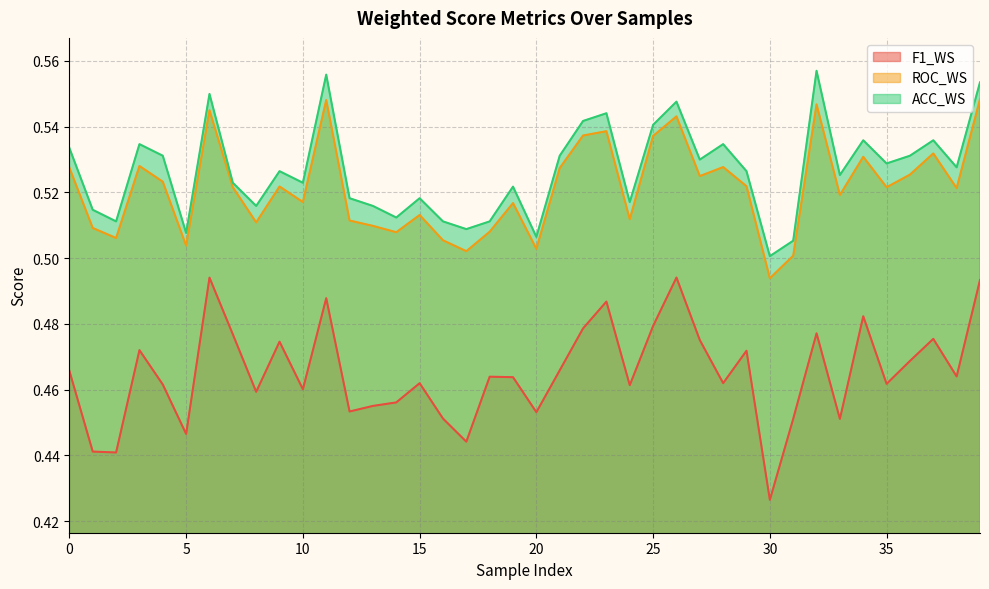

At which label is ROC_WS closest to 0?

30